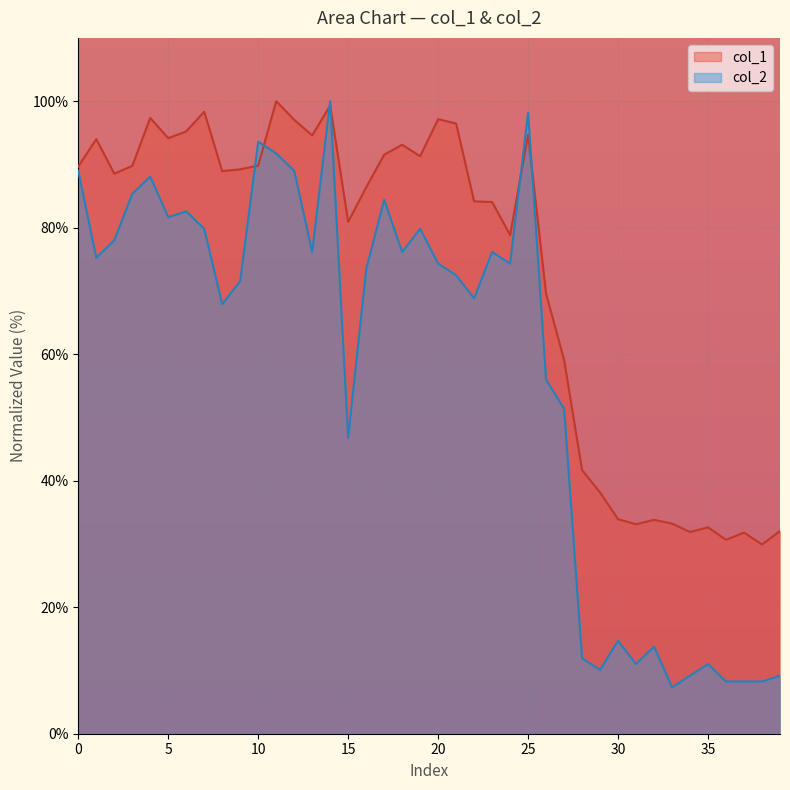

The value of col_2 at 23 is 135.7. True or false?

False